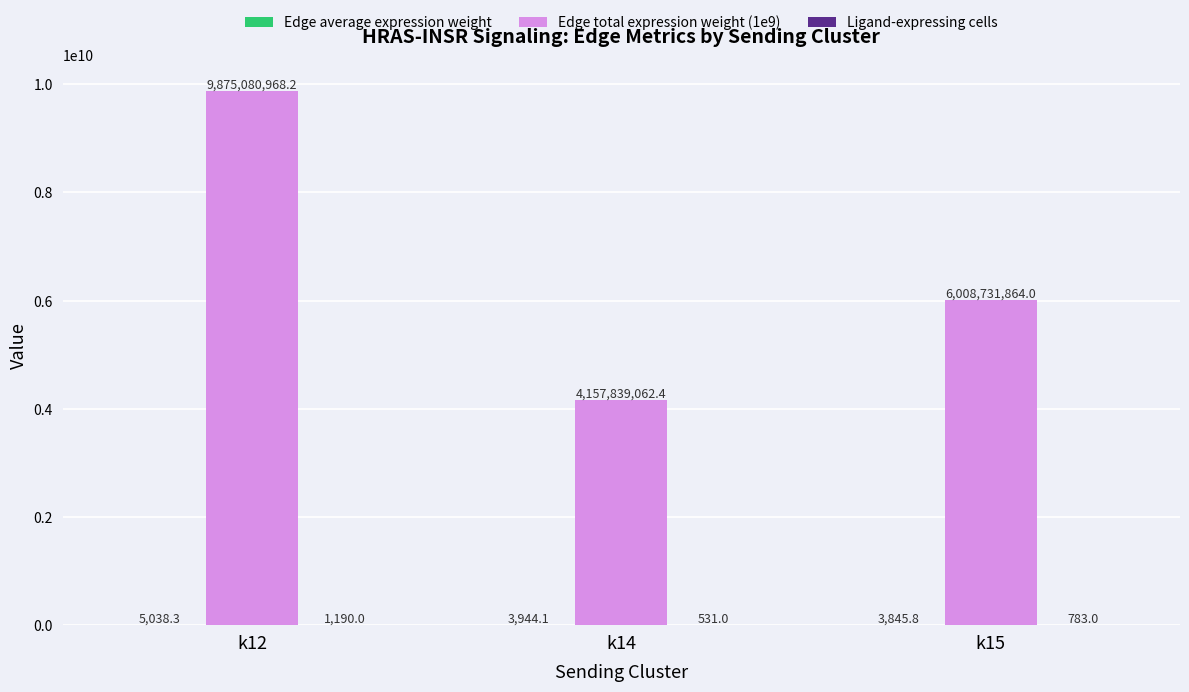

How many distinct data groups are displayed?

3